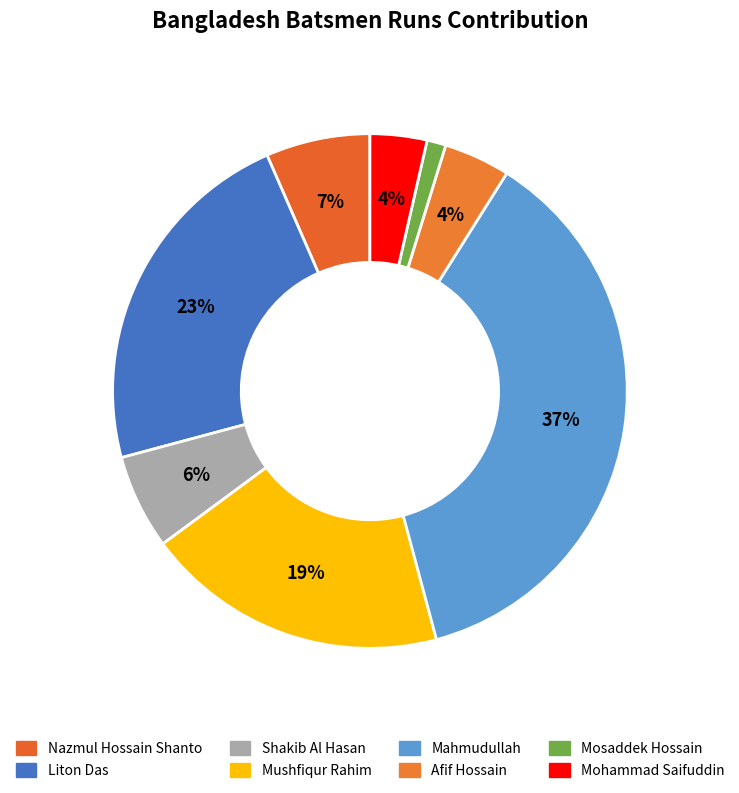

Rank the categories by value from highest to lowest.

Mahmudullah, Liton Das, Mushfiqur Rahim, Nazmul Hossain Shanto, Shakib Al Hasan, Afif Hossain, Mohammad Saifuddin, Mosaddek Hossain